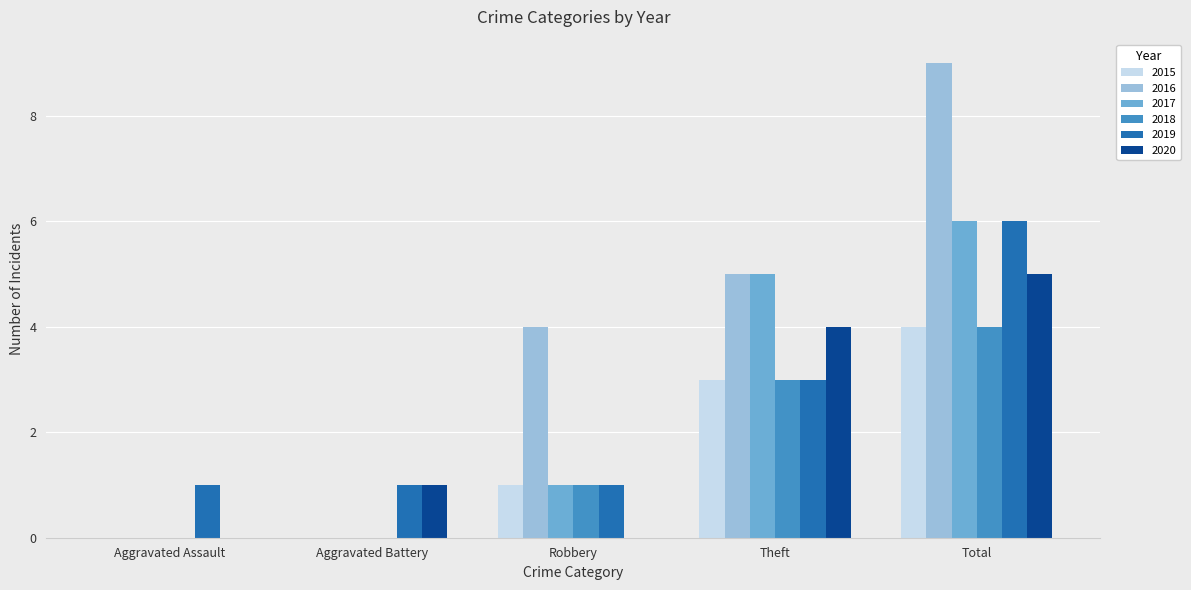

Reading left to right, transcribe all the data shown in this chart.

2015: Aggravated Assault=0	Aggravated Battery=0	Robbery=1	Theft=3	Total=4
2016: Aggravated Assault=0	Aggravated Battery=0	Robbery=4	Theft=5	Total=9
2017: Aggravated Assault=0	Aggravated Battery=0	Robbery=1	Theft=5	Total=6
2018: Aggravated Assault=0	Aggravated Battery=0	Robbery=1	Theft=3	Total=4
2019: Aggravated Assault=1	Aggravated Battery=1	Robbery=1	Theft=3	Total=6
2020: Aggravated Assault=0	Aggravated Battery=1	Robbery=0	Theft=4	Total=5